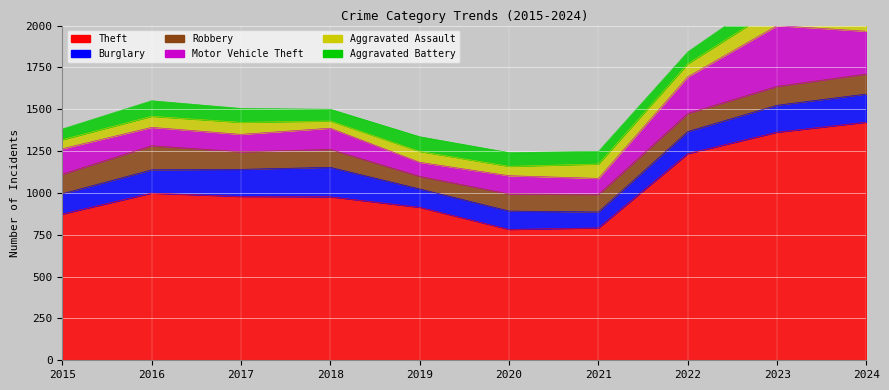

Rank the categories by Theft value from highest to lowest.

2024, 2023, 2022, 2016, 2017, 2018, 2019, 2015, 2021, 2020